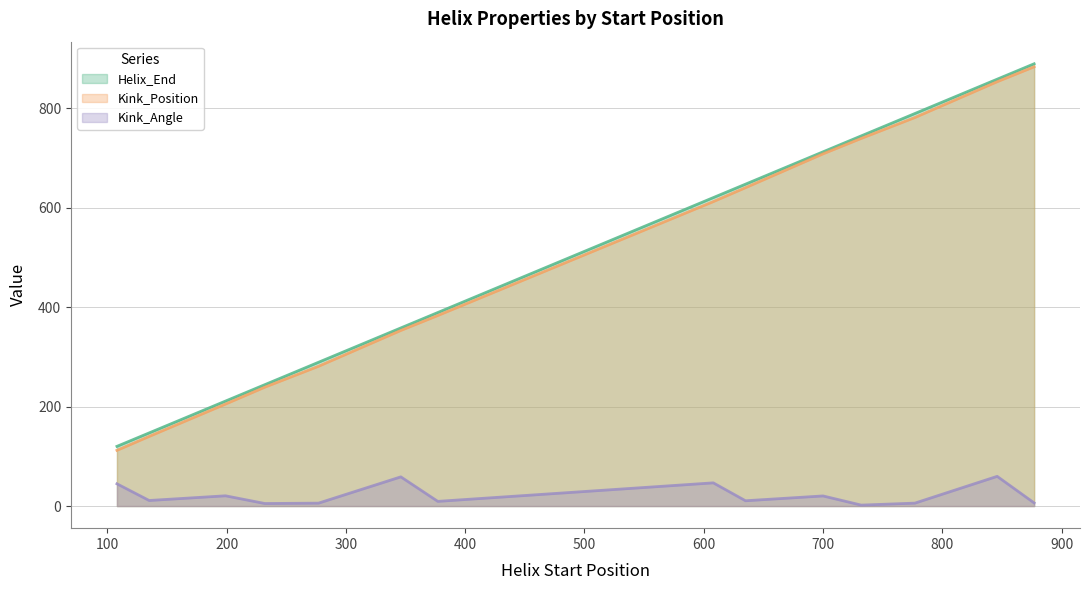

Does the chart display data point markers on the line(s)?

No